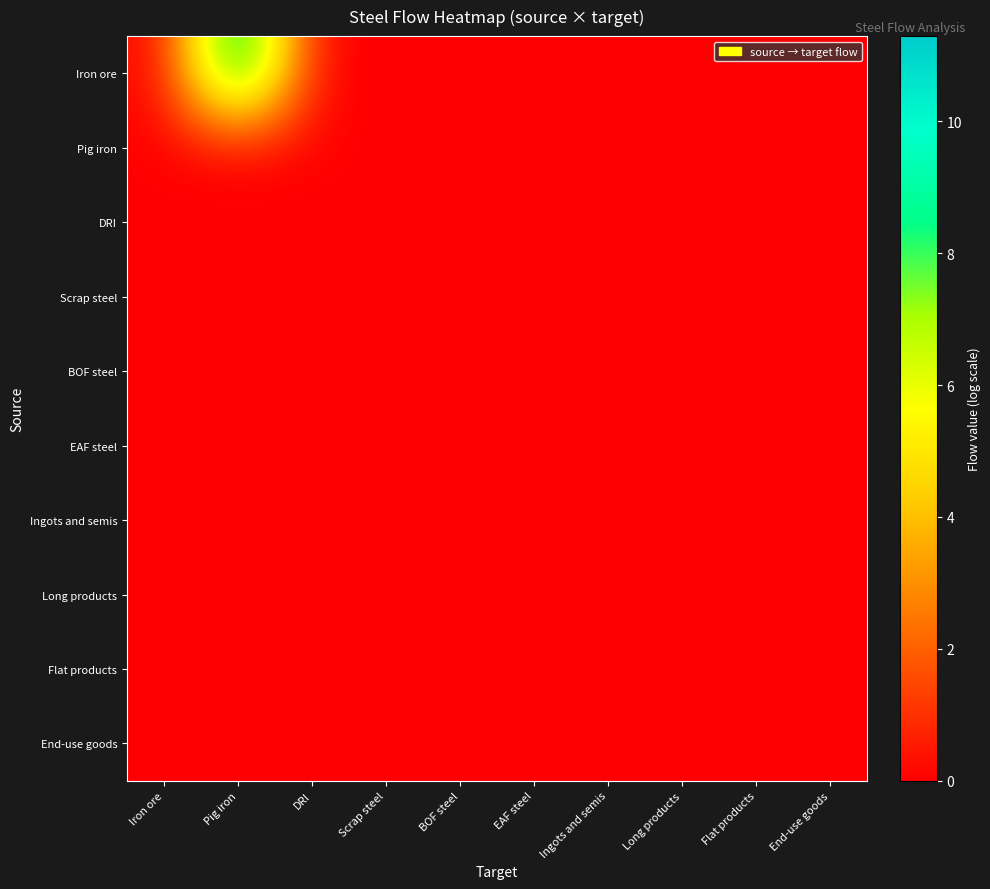

Which has a higher value, Long products or Ingots and semis?

Long products